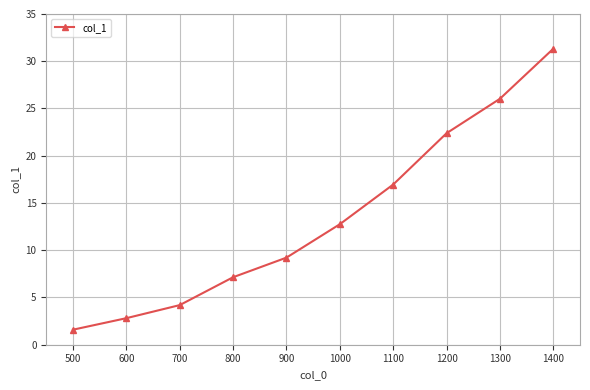

At which category does the chart reach its peak across all series?

1400